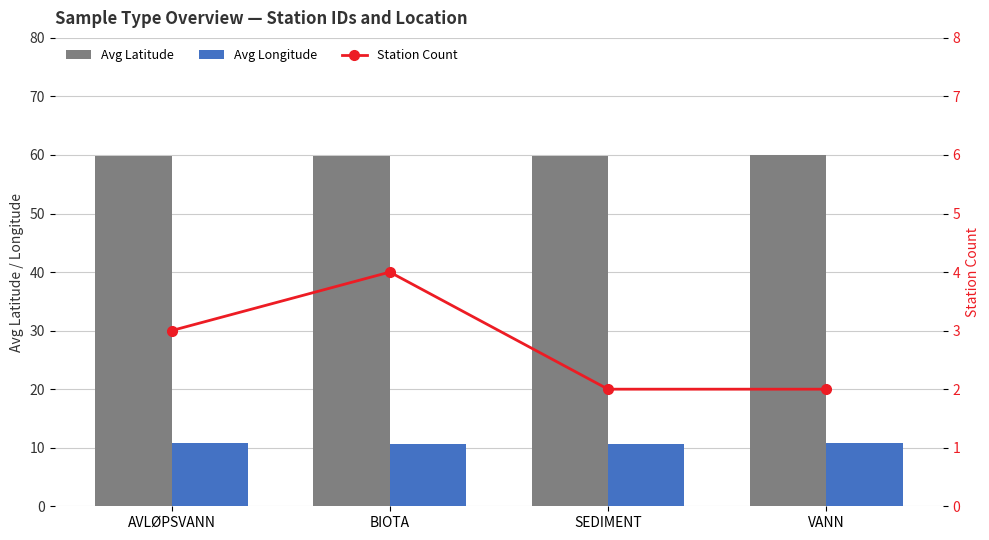

Rank the series at VANN from lowest to highest value.

Station Count, Avg Longitude, Avg Latitude